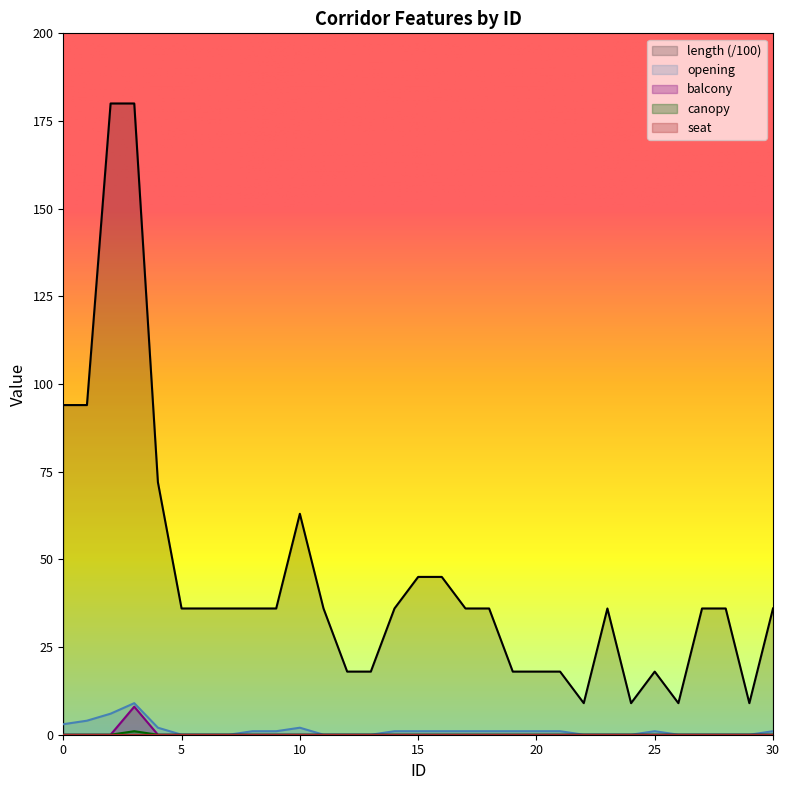

In balcony, how many points are higher than both neighbors (excluding endpoints)?

1